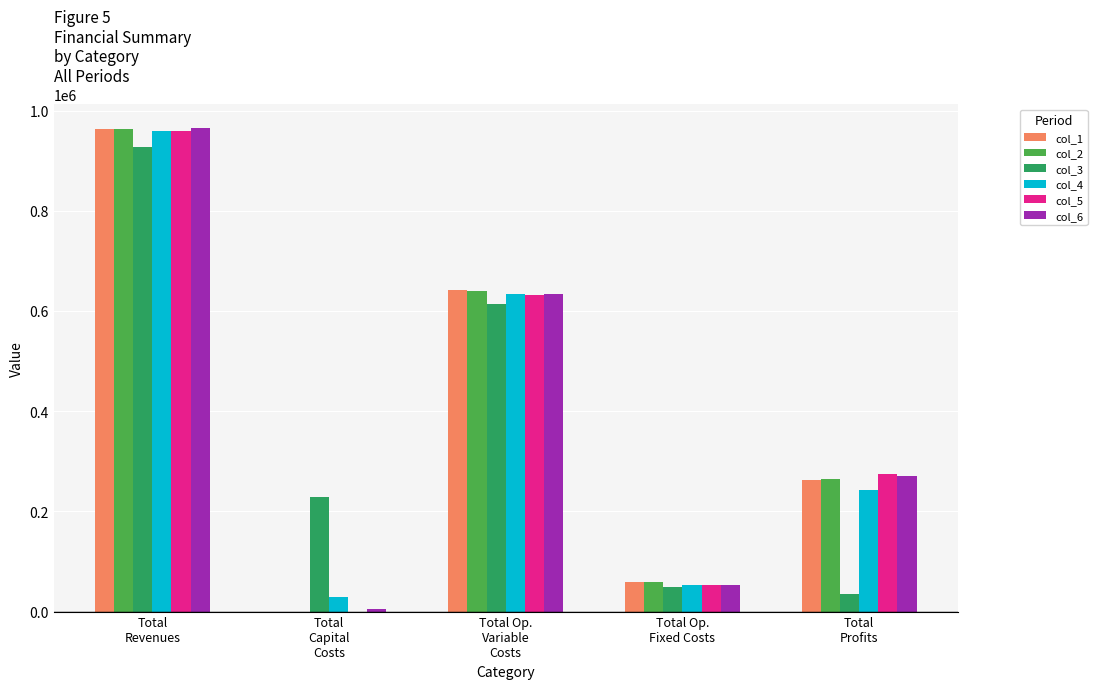

Where is col_1 nearest to the value 481472?

Total Op.
Variable
Costs